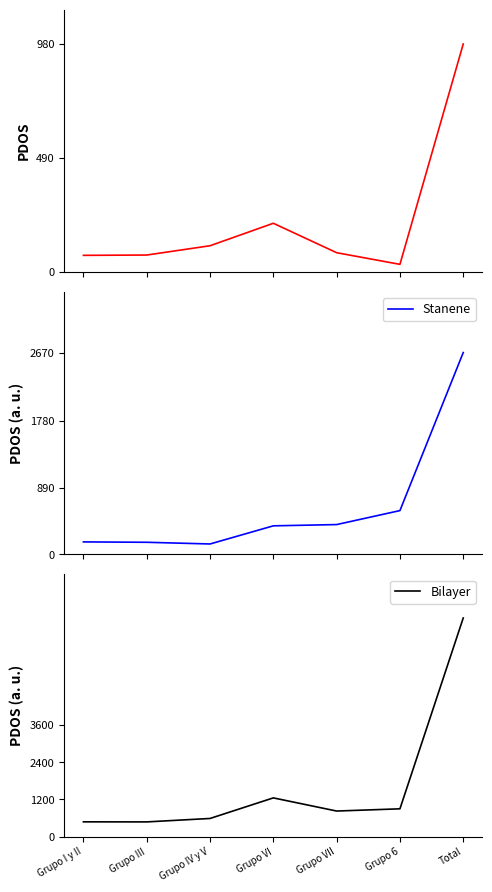

Reading right to left, transcribe all the data shown in this chart.

Hombre (A diario): 3416848	116517	290991	731797	395228	256105	251338
Stanene: 3542789	768584	523159	501032	182577	212260	219038
Bilayer: 6959637	885101	814149	1232829	577805	468365	470375